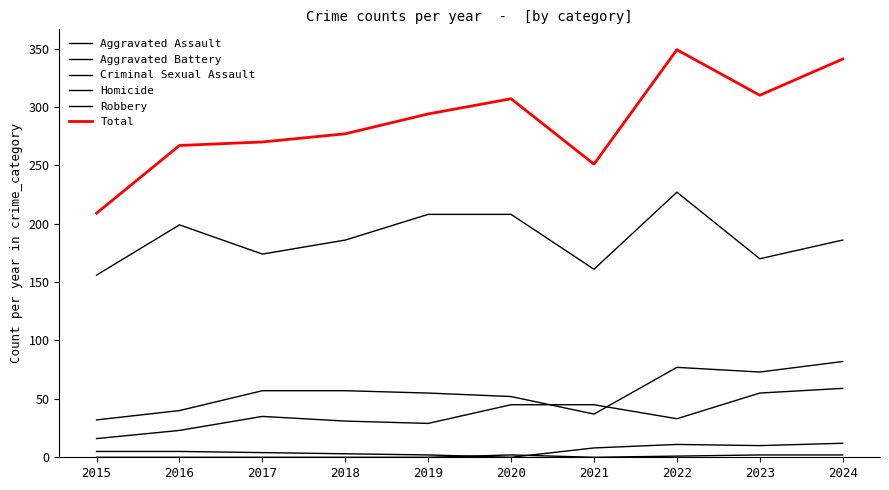

What is the difference between the maximum and minimum values in the Aggravated Battery series?

50